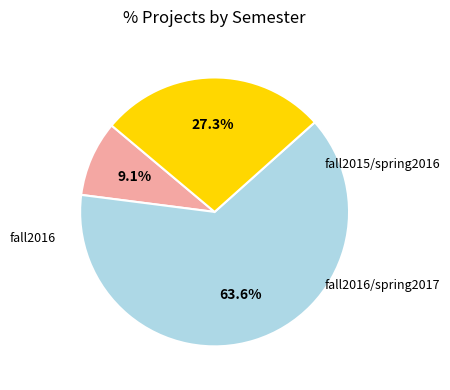

Does any single category account for the majority?

Yes